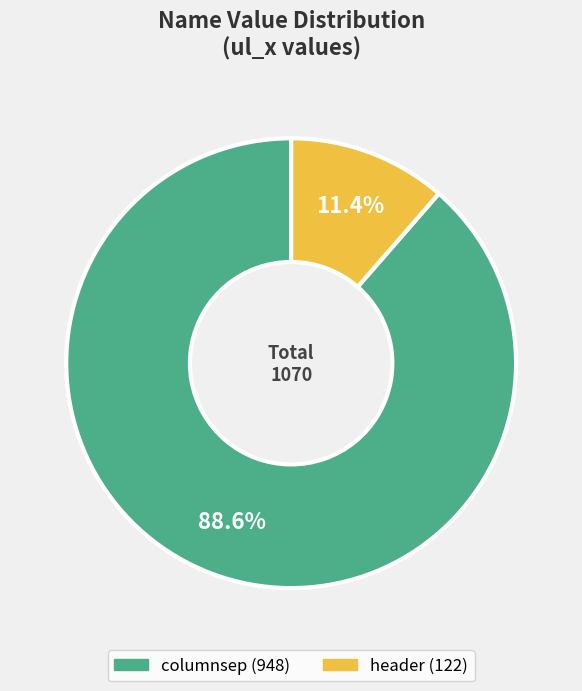

Rank the categories by value from highest to lowest.

columnsep, header